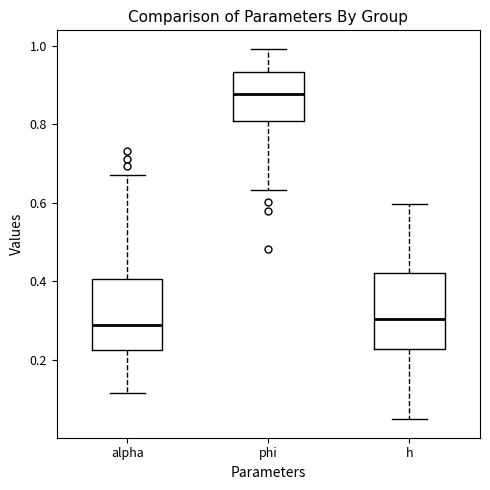

Reading left to right, transcribe this box plot: for each box, give where its median line is, the range the box spans, and where its two whiskers end, as read against the y-axis. The values are not printed on the chart, so give them approximately, as read against the axis.

alpha: median 0.28, box 0.22 to 0.40, whiskers 0.12 to 0.68
phi: median 0.88, box 0.80 to 0.94, whiskers 0.64 to 1.00
h: median 0.30, box 0.22 to 0.42, whiskers 0.04 to 0.60